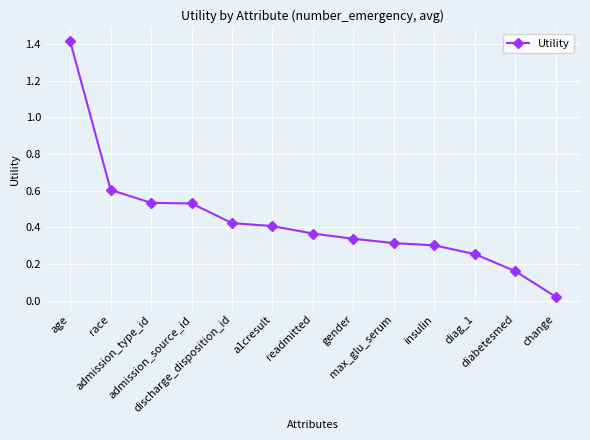

The chart shows a value of 0.3 at a1cresult. True or false?

False